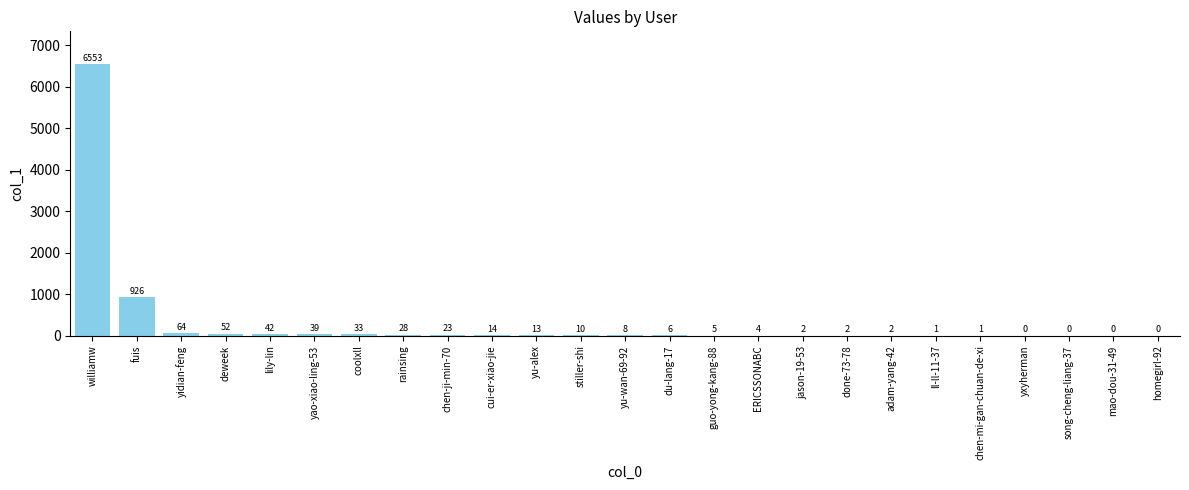

At which label is the value closest to 3276?

fuis